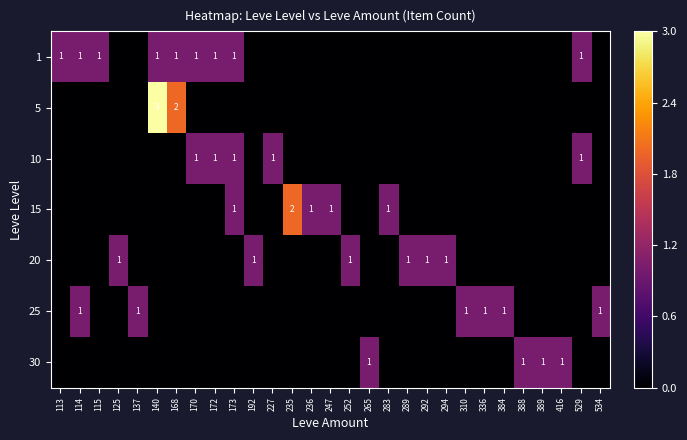

What is the greatest value displayed?

3